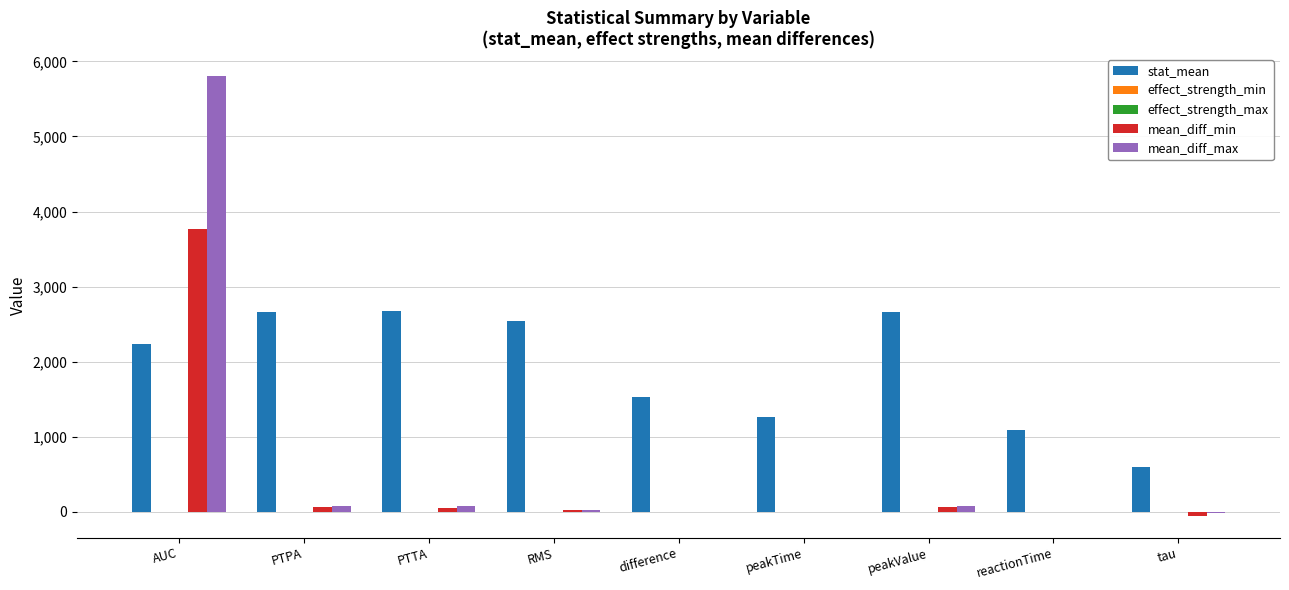

What is the sum of the mean_diff_max values at reactionTime and RMS?

27.7